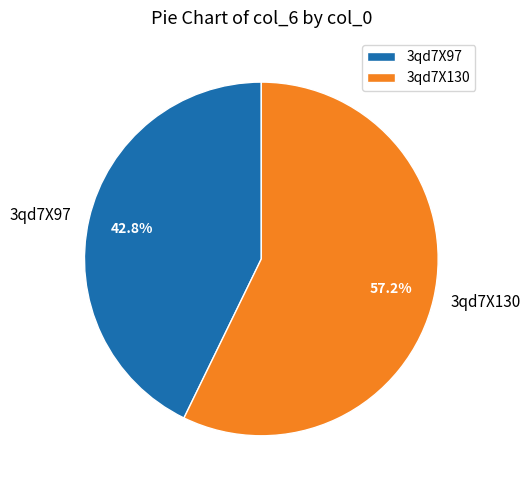

What is the ratio of the value at 3qd7X130 to the value at 3qd7X97?

1.3